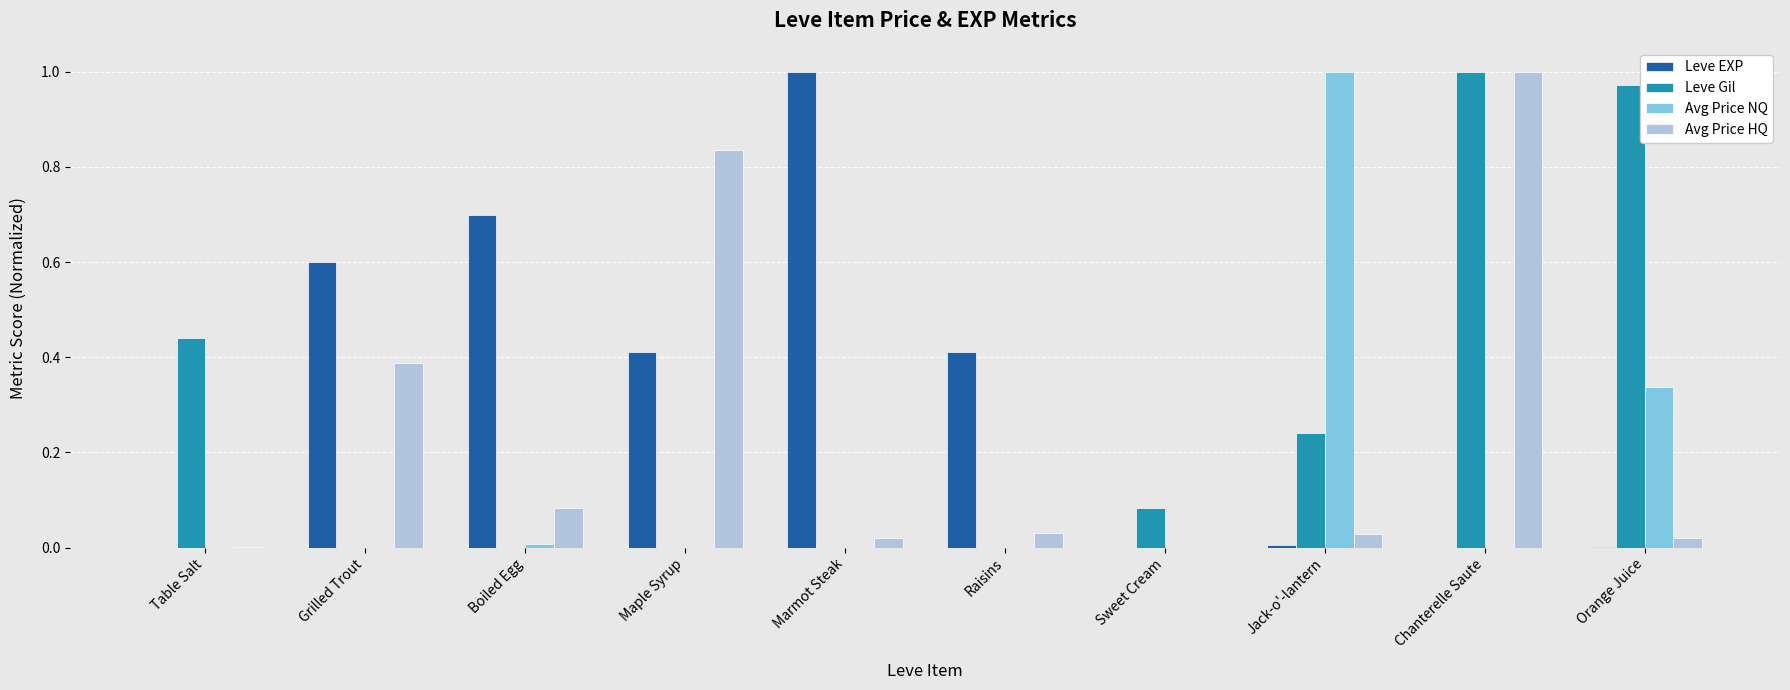

Which series changed the most between Boiled Egg and Marmot Steak?

Leve EXP